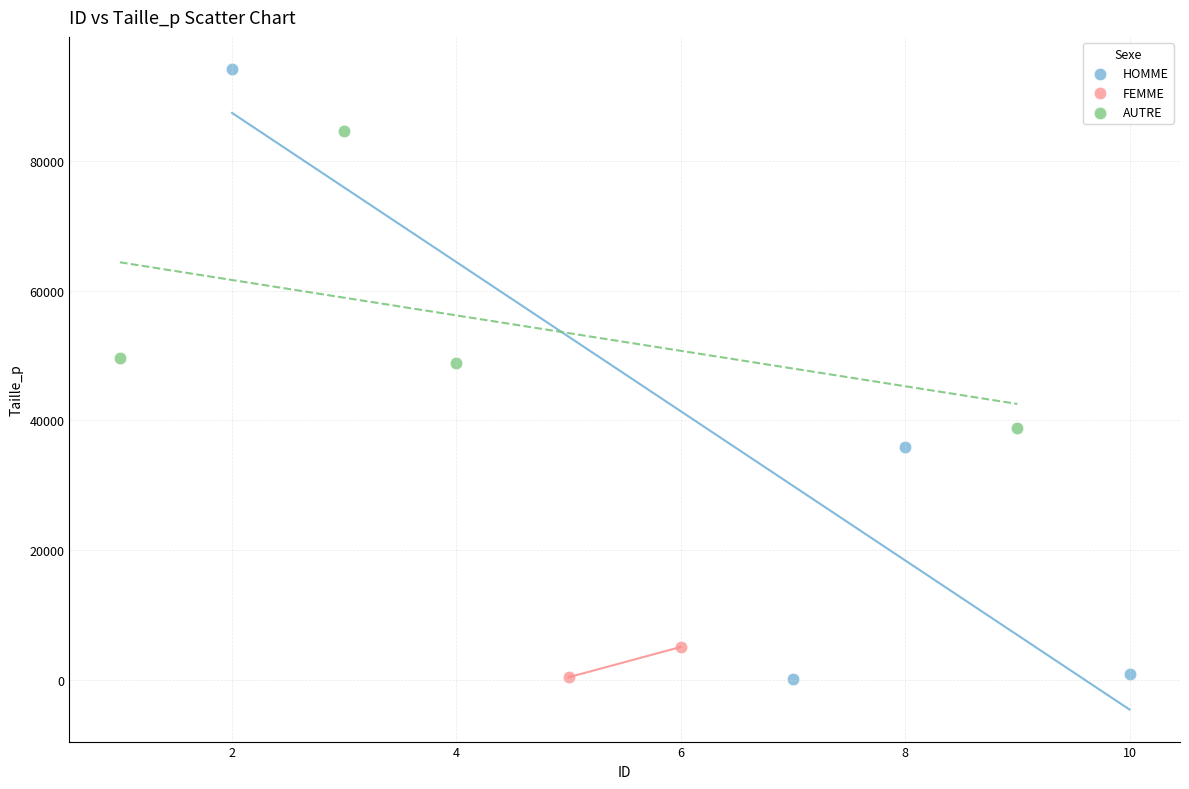

Which series has the widest spread of Y values?

HOMME